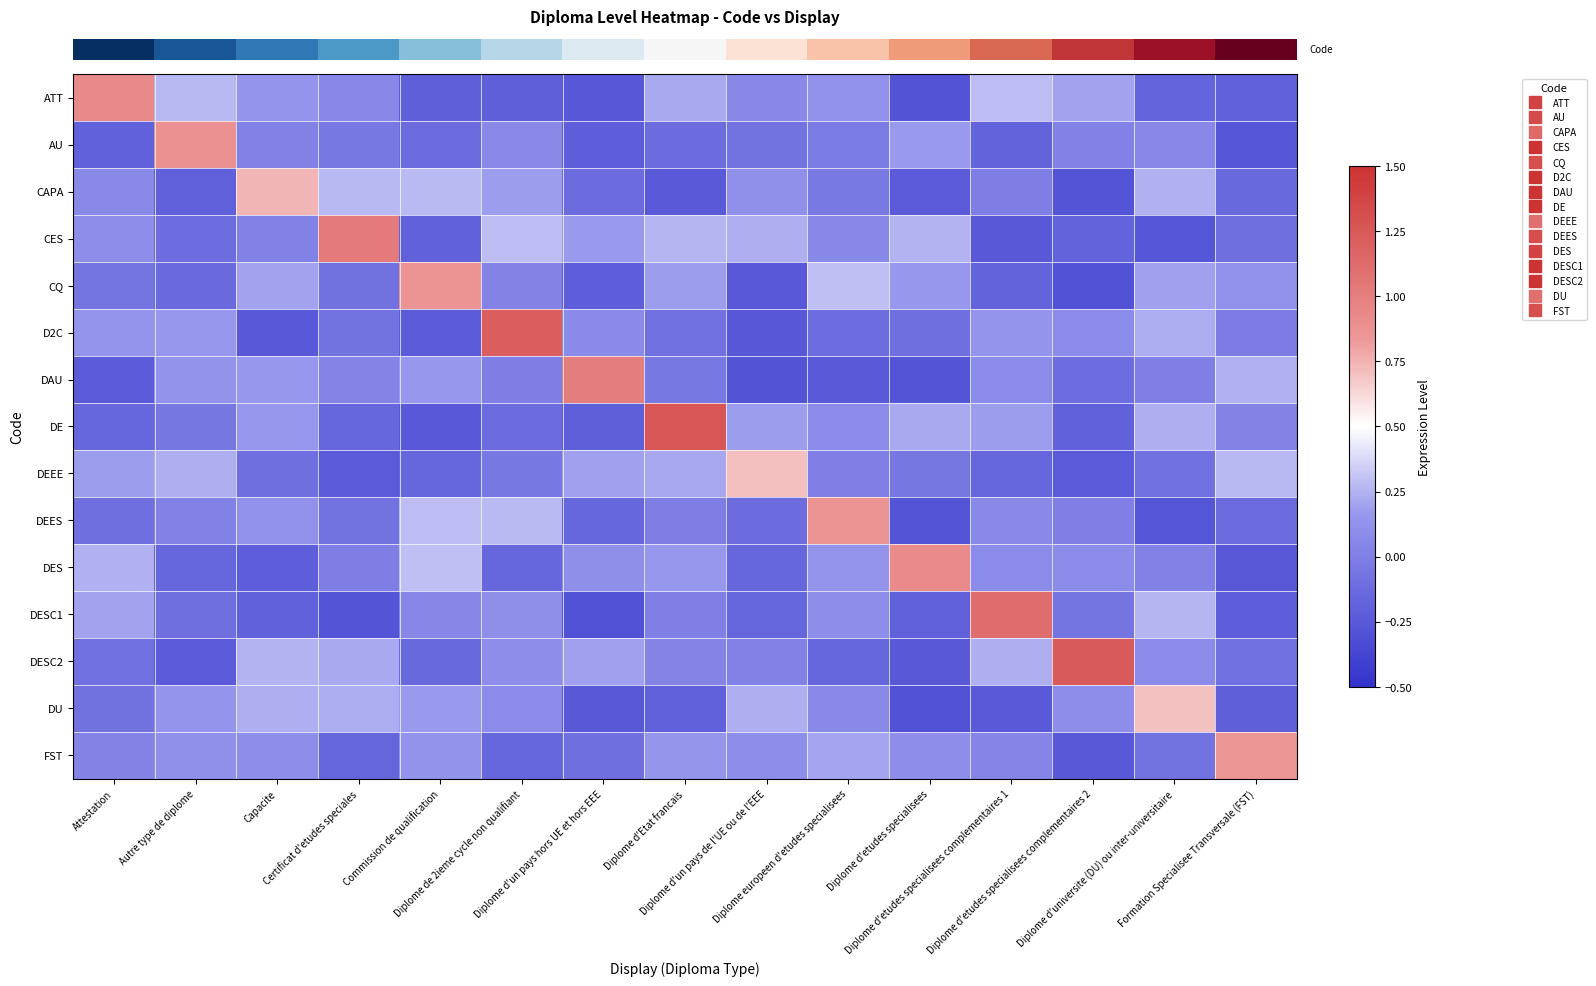

Reading left to right, what are all the values shown in this chart?

row_0: Attestation=0.9	Autre type de diplome=0.3	Capacite=0.1	Certificat d'etudes speciales=0.1	Commission de qualification=-0.2	Diplome de 2ieme cycle non qualifiant=-0.2	Diplome d'un pays hors UE et hors EEE=-0.3	Diplome d'Etat francais=0.2	Diplome d'un pays de l'UE ou de l'EEE=0.1	Diplome europeen d'etudes specialisees=0.1	Diplome d'etudes specialisees=-0.3	Diplome d'etudes specialisees complementaires 1=0.3	Diplome d'etudes specialisees complementaires 2=0.2	Diplome d'universite (DU) ou inter-universitaire=-0.2	Formation Specialisee Transversale (FST)=-0.2
row_1: Attestation=-0.2	Autre type de diplome=0.9	Capacite=0.0	Certificat d'etudes speciales=-0.0	Commission de qualification=-0.1	Diplome de 2ieme cycle non qualifiant=0.1	Diplome d'un pays hors UE et hors EEE=-0.2	Diplome d'Etat francais=-0.1	Diplome d'un pays de l'UE ou de l'EEE=-0.1	Diplome europeen d'etudes specialisees=-0.0	Diplome d'etudes specialisees=0.2	Diplome d'etudes specialisees complementaires 1=-0.2	Diplome d'etudes specialisees complementaires 2=0.0	Diplome d'universite (DU) ou inter-universitaire=0.1	Formation Specialisee Transversale (FST)=-0.3
row_2: Attestation=0.1	Autre type de diplome=-0.2	Capacite=0.7	Certificat d'etudes speciales=0.3	Commission de qualification=0.3	Diplome de 2ieme cycle non qualifiant=0.2	Diplome d'un pays hors UE et hors EEE=-0.1	Diplome d'Etat francais=-0.2	Diplome d'un pays de l'UE ou de l'EEE=0.1	Diplome europeen d'etudes specialisees=-0.0	Diplome d'etudes specialisees=-0.2	Diplome d'etudes specialisees complementaires 1=-0.0	Diplome d'etudes specialisees complementaires 2=-0.3	Diplome d'universite (DU) ou inter-universitaire=0.2	Formation Specialisee Transversale (FST)=-0.1
row_3: Attestation=0.1	Autre type de diplome=-0.1	Capacite=0.0	Certificat d'etudes speciales=1.0	Commission de qualification=-0.2	Diplome de 2ieme cycle non qualifiant=0.3	Diplome d'un pays hors UE et hors EEE=0.2	Diplome d'Etat francais=0.3	Diplome d'un pays de l'UE ou de l'EEE=0.2	Diplome europeen d'etudes specialisees=0.1	Diplome d'etudes specialisees=0.3	Diplome d'etudes specialisees complementaires 1=-0.2	Diplome d'etudes specialisees complementaires 2=-0.2	Diplome d'universite (DU) ou inter-universitaire=-0.3	Formation Specialisee Transversale (FST)=-0.1
row_4: Attestation=-0.1	Autre type de diplome=-0.1	Capacite=0.2	Certificat d'etudes speciales=-0.1	Commission de qualification=0.9	Diplome de 2ieme cycle non qualifiant=0.0	Diplome d'un pays hors UE et hors EEE=-0.2	Diplome d'Etat francais=0.2	Diplome d'un pays de l'UE ou de l'EEE=-0.3	Diplome europeen d'etudes specialisees=0.3	Diplome d'etudes specialisees=0.2	Diplome d'etudes specialisees complementaires 1=-0.2	Diplome d'etudes specialisees complementaires 2=-0.3	Diplome d'universite (DU) ou inter-universitaire=0.2	Formation Specialisee Transversale (FST)=0.1
row_5: Attestation=0.1	Autre type de diplome=0.2	Capacite=-0.3	Certificat d'etudes speciales=-0.1	Commission de qualification=-0.2	Diplome de 2ieme cycle non qualifiant=1.2	Diplome d'un pays hors UE et hors EEE=0.1	Diplome d'Etat francais=-0.1	Diplome d'un pays de l'UE ou de l'EEE=-0.3	Diplome europeen d'etudes specialisees=-0.1	Diplome d'etudes specialisees=-0.1	Diplome d'etudes specialisees complementaires 1=0.1	Diplome d'etudes specialisees complementaires 2=0.1	Diplome d'universite (DU) ou inter-universitaire=0.2	Formation Specialisee Transversale (FST)=-0.0
row_6: Attestation=-0.2	Autre type de diplome=0.1	Capacite=0.2	Certificat d'etudes speciales=0.0	Commission de qualification=0.2	Diplome de 2ieme cycle non qualifiant=-0.0	Diplome d'un pays hors UE et hors EEE=1.0	Diplome d'Etat francais=-0.0	Diplome d'un pays de l'UE ou de l'EEE=-0.3	Diplome europeen d'etudes specialisees=-0.2	Diplome d'etudes specialisees=-0.3	Diplome d'etudes specialisees complementaires 1=0.1	Diplome d'etudes specialisees complementaires 2=-0.1	Diplome d'universite (DU) ou inter-universitaire=0.0	Formation Specialisee Transversale (FST)=0.2
row_7: Attestation=-0.2	Autre type de diplome=-0.1	Capacite=0.2	Certificat d'etudes speciales=-0.2	Commission de qualification=-0.3	Diplome de 2ieme cycle non qualifiant=-0.1	Diplome d'un pays hors UE et hors EEE=-0.2	Diplome d'Etat francais=1.3	Diplome d'un pays de l'UE ou de l'EEE=0.2	Diplome europeen d'etudes specialisees=0.1	Diplome d'etudes specialisees=0.2	Diplome d'etudes specialisees complementaires 1=0.2	Diplome d'etudes specialisees complementaires 2=-0.2	Diplome d'universite (DU) ou inter-universitaire=0.2	Formation Specialisee Transversale (FST)=0.0
row_8: Attestation=0.2	Autre type de diplome=0.2	Capacite=-0.1	Certificat d'etudes speciales=-0.2	Commission de qualification=-0.2	Diplome de 2ieme cycle non qualifiant=-0.0	Diplome d'un pays hors UE et hors EEE=0.2	Diplome d'Etat francais=0.2	Diplome d'un pays de l'UE ou de l'EEE=0.7	Diplome europeen d'etudes specialisees=0.0	Diplome d'etudes specialisees=-0.0	Diplome d'etudes specialisees complementaires 1=-0.2	Diplome d'etudes specialisees complementaires 2=-0.2	Diplome d'universite (DU) ou inter-universitaire=-0.1	Formation Specialisee Transversale (FST)=0.3
row_9: Attestation=-0.1	Autre type de diplome=0.0	Capacite=0.1	Certificat d'etudes speciales=-0.1	Commission de qualification=0.3	Diplome de 2ieme cycle non qualifiant=0.3	Diplome d'un pays hors UE et hors EEE=-0.1	Diplome d'Etat francais=-0.0	Diplome d'un pays de l'UE ou de l'EEE=-0.1	Diplome europeen d'etudes specialisees=0.9	Diplome d'etudes specialisees=-0.3	Diplome d'etudes specialisees complementaires 1=0.1	Diplome d'etudes specialisees complementaires 2=0.0	Diplome d'universite (DU) ou inter-universitaire=-0.3	Formation Specialisee Transversale (FST)=-0.1
row_10: Attestation=0.2	Autre type de diplome=-0.2	Capacite=-0.2	Certificat d'etudes speciales=-0.0	Commission de qualification=0.3	Diplome de 2ieme cycle non qualifiant=-0.2	Diplome d'un pays hors UE et hors EEE=0.1	Diplome d'Etat francais=0.2	Diplome d'un pays de l'UE ou de l'EEE=-0.2	Diplome europeen d'etudes specialisees=0.1	Diplome d'etudes specialisees=0.9	Diplome d'etudes specialisees complementaires 1=0.1	Diplome d'etudes specialisees complementaires 2=0.1	Diplome d'universite (DU) ou inter-universitaire=0.0	Formation Specialisee Transversale (FST)=-0.2
row_11: Attestation=0.2	Autre type de diplome=-0.1	Capacite=-0.2	Certificat d'etudes speciales=-0.3	Commission de qualification=0.1	Diplome de 2ieme cycle non qualifiant=0.1	Diplome d'un pays hors UE et hors EEE=-0.3	Diplome d'Etat francais=0.0	Diplome d'un pays de l'UE ou de l'EEE=-0.2	Diplome europeen d'etudes specialisees=0.1	Diplome d'etudes specialisees=-0.2	Diplome d'etudes specialisees complementaires 1=1.1	Diplome d'etudes specialisees complementaires 2=-0.1	Diplome d'universite (DU) ou inter-universitaire=0.3	Formation Specialisee Transversale (FST)=-0.2
row_12: Attestation=-0.1	Autre type de diplome=-0.2	Capacite=0.3	Certificat d'etudes speciales=0.2	Commission de qualification=-0.1	Diplome de 2ieme cycle non qualifiant=0.1	Diplome d'un pays hors UE et hors EEE=0.2	Diplome d'Etat francais=0.0	Diplome d'un pays de l'UE ou de l'EEE=0.0	Diplome europeen d'etudes specialisees=-0.2	Diplome d'etudes specialisees=-0.2	Diplome d'etudes specialisees complementaires 1=0.2	Diplome d'etudes specialisees complementaires 2=1.2	Diplome d'universite (DU) ou inter-universitaire=0.1	Formation Specialisee Transversale (FST)=-0.1
row_13: Attestation=-0.1	Autre type de diplome=0.1	Capacite=0.2	Certificat d'etudes speciales=0.2	Commission de qualification=0.2	Diplome de 2ieme cycle non qualifiant=0.1	Diplome d'un pays hors UE et hors EEE=-0.2	Diplome d'Etat francais=-0.2	Diplome d'un pays de l'UE ou de l'EEE=0.2	Diplome europeen d'etudes specialisees=0.1	Diplome d'etudes specialisees=-0.3	Diplome d'etudes specialisees complementaires 1=-0.2	Diplome d'etudes specialisees complementaires 2=0.1	Diplome d'universite (DU) ou inter-universitaire=0.7	Formation Specialisee Transversale (FST)=-0.2
row_14: Attestation=0.0	Autre type de diplome=0.1	Capacite=0.1	Certificat d'etudes speciales=-0.2	Commission de qualification=0.1	Diplome de 2ieme cycle non qualifiant=-0.2	Diplome d'un pays hors UE et hors EEE=-0.1	Diplome d'Etat francais=0.1	Diplome d'un pays de l'UE ou de l'EEE=0.1	Diplome europeen d'etudes specialisees=0.2	Diplome d'etudes specialisees=0.1	Diplome d'etudes specialisees complementaires 1=0.0	Diplome d'etudes specialisees complementaires 2=-0.2	Diplome d'universite (DU) ou inter-universitaire=-0.1	Formation Specialisee Transversale (FST)=0.9